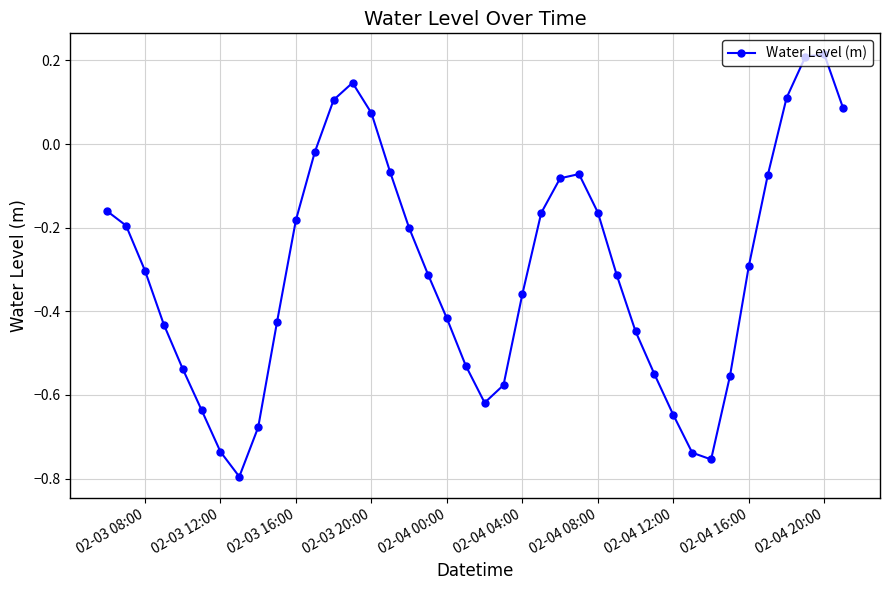

Count the number of data series in this chart.

1